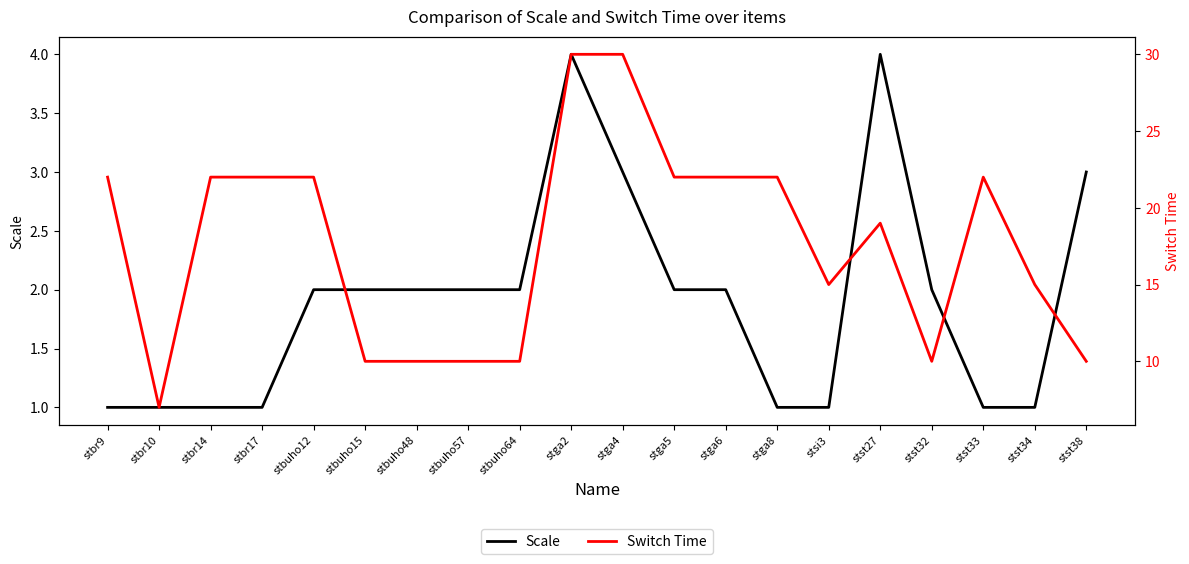

What is the difference between the second highest and minimum values in the Switch Time series?

23